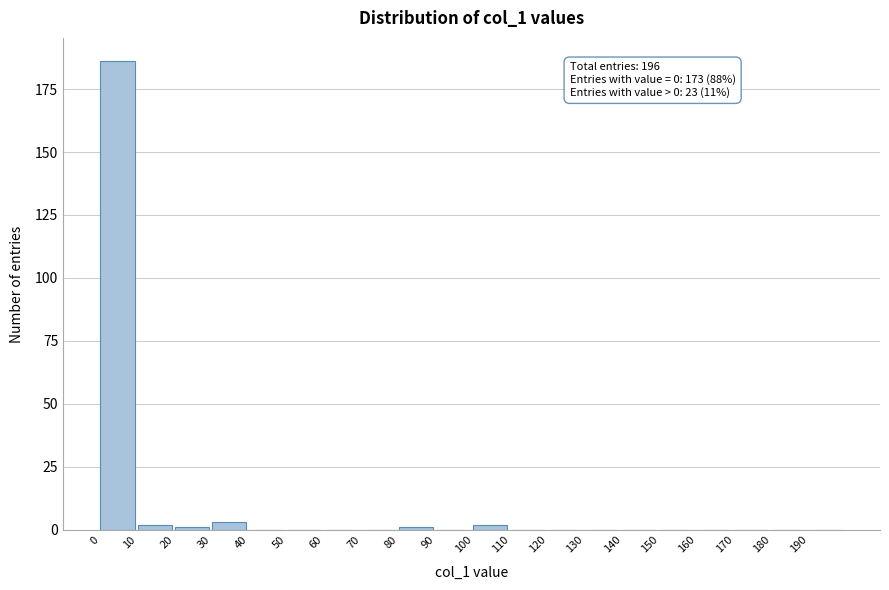

Over which range of the x-axis is the bar tallest?

0 to 10